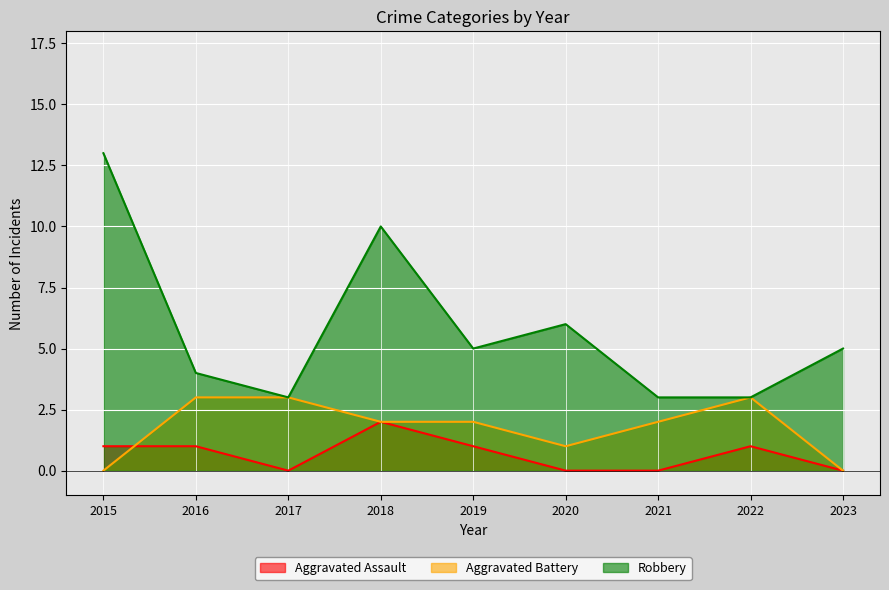

How many interior local valleys does the Aggravated Battery series have?

1